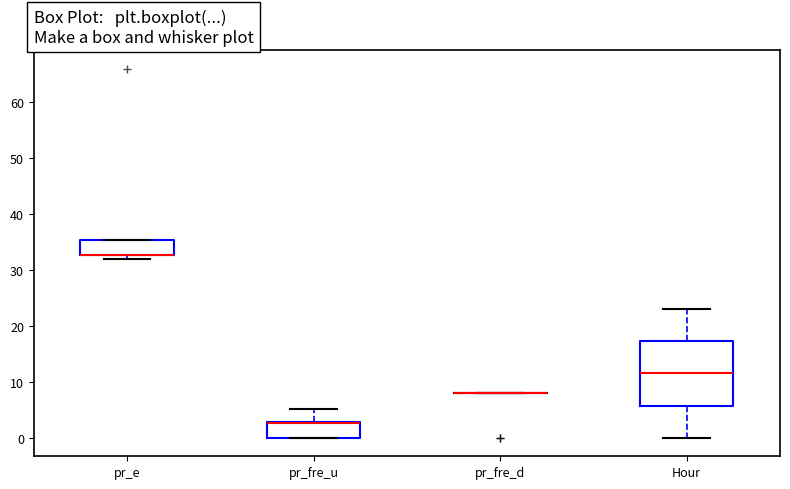

Reading left to right, read every box against the y-axis: the position of its median line, the range the box covers, and the ends of its whiskers. The values are not printed on the chart, so give them approximately, as read against the axis.

pr_e: median 33 (drawn on the box's lower edge), box 33 to 35, whiskers 32 to 35
pr_fre_u: median 3 (drawn on the box's upper edge), box 0 to 3, whiskers 0 to 5
pr_fre_d: box collapsed to a line at 8, whiskers 8 to 8
Hour: median 12, box 6 to 17, whiskers 0 to 23